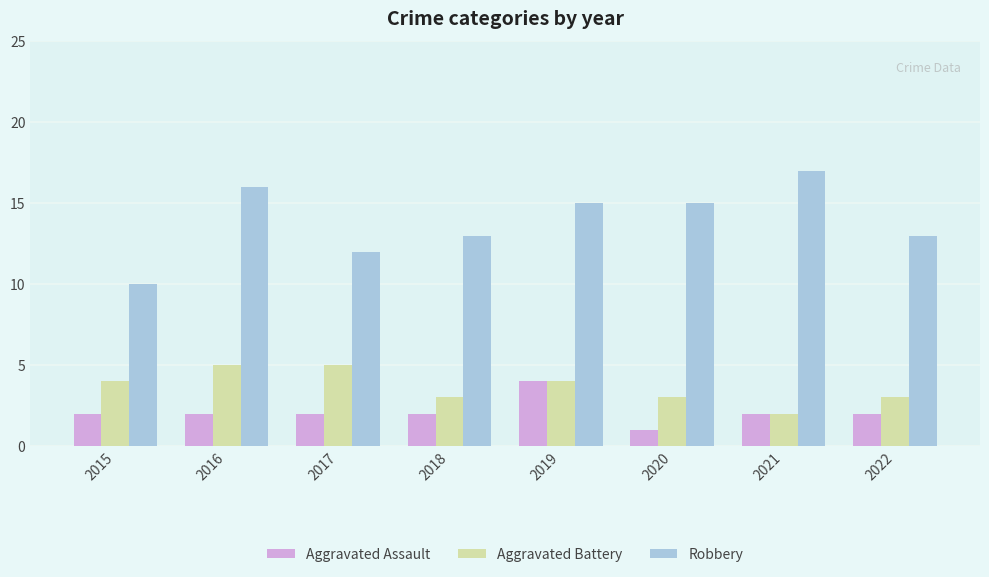

What is the highest value of the Aggravated Assault series?

4